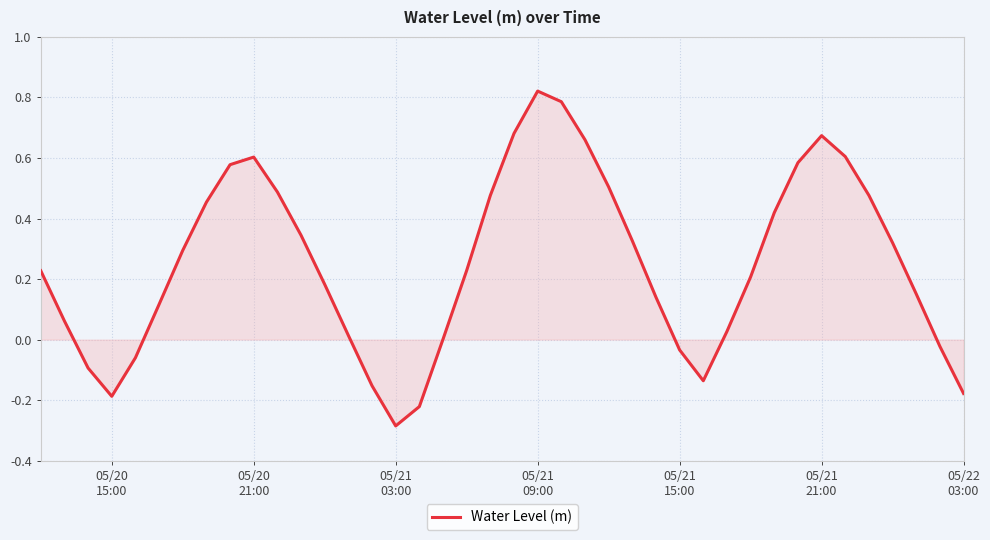

Does the chart display data point markers on the line(s)?

No